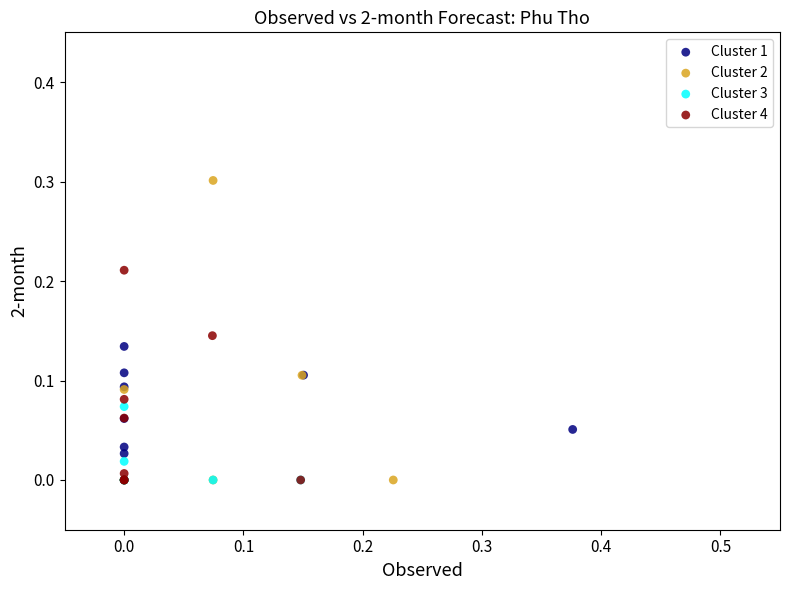

Which series has the widest spread of Y values?

Cluster 2